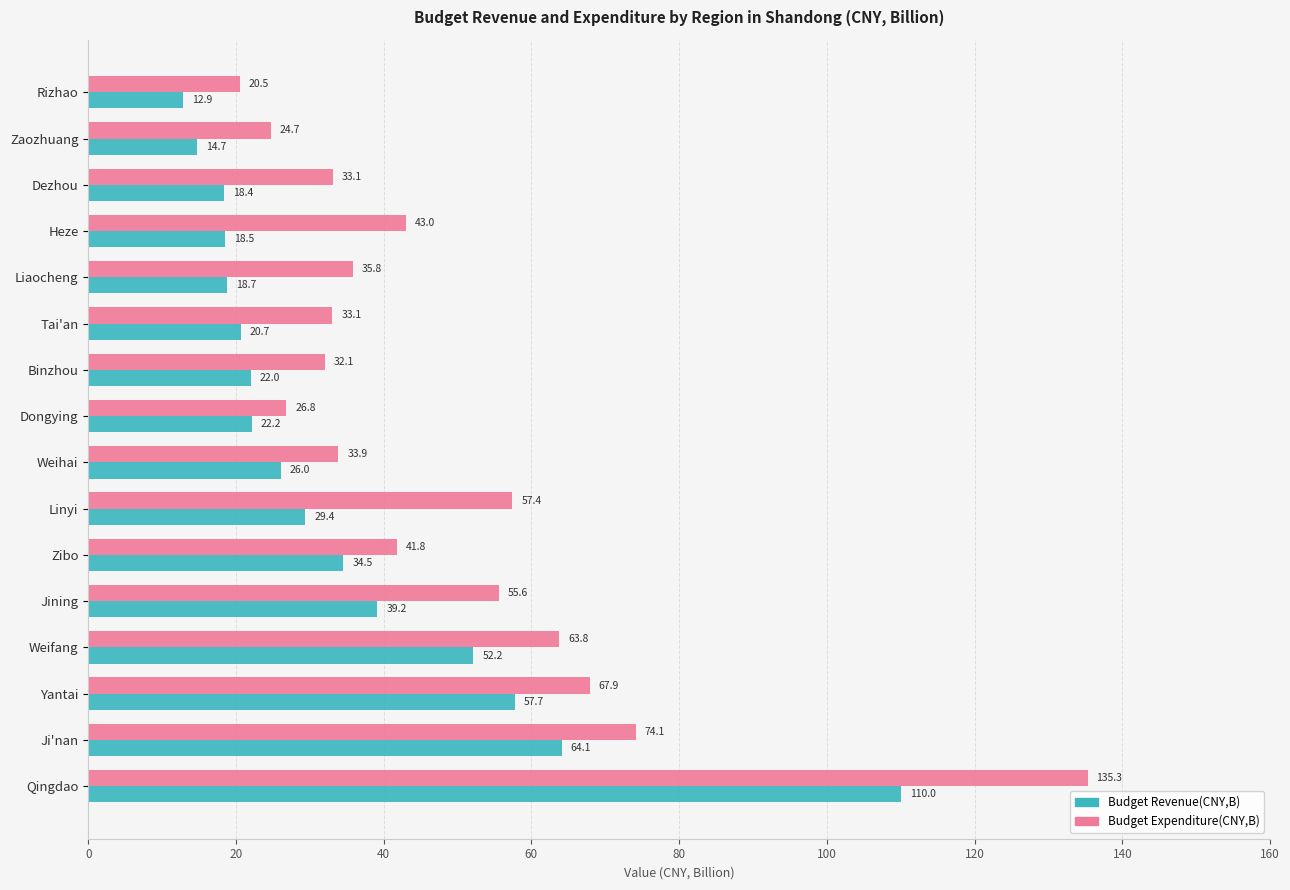

What is the difference between the maximum and minimum values in the Budget Expenditure(CNY,B) series?

114.8